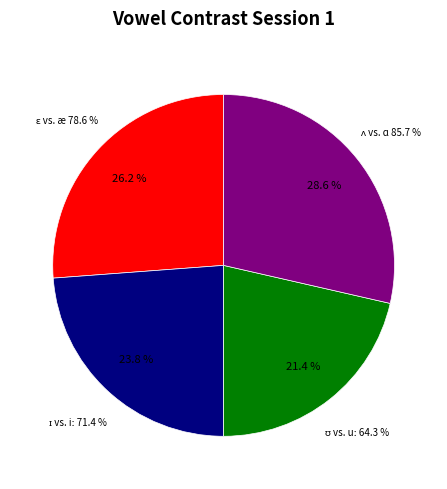

Does any single category account for the majority?

No